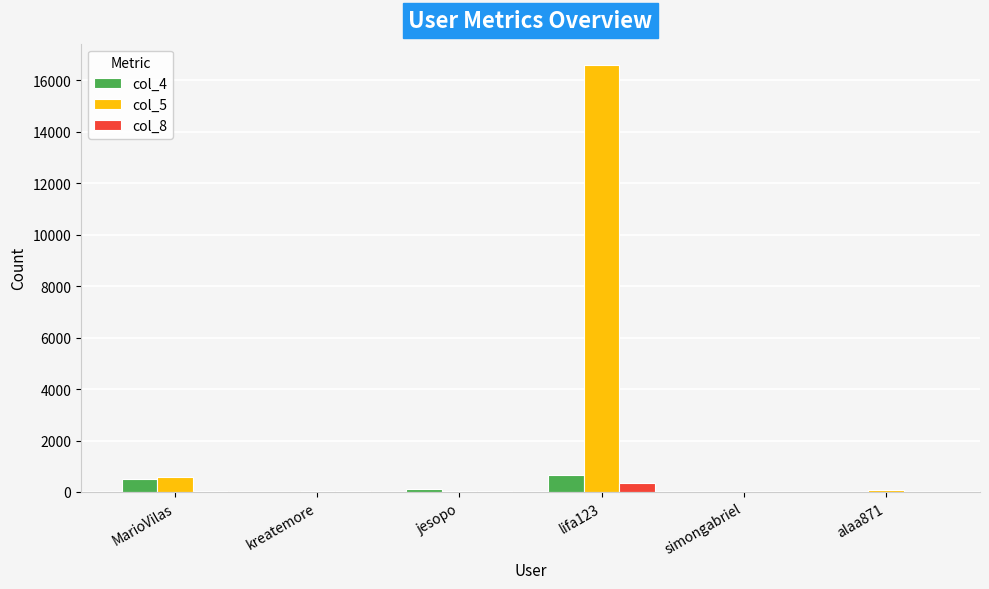

How many series are shown in this chart?

3